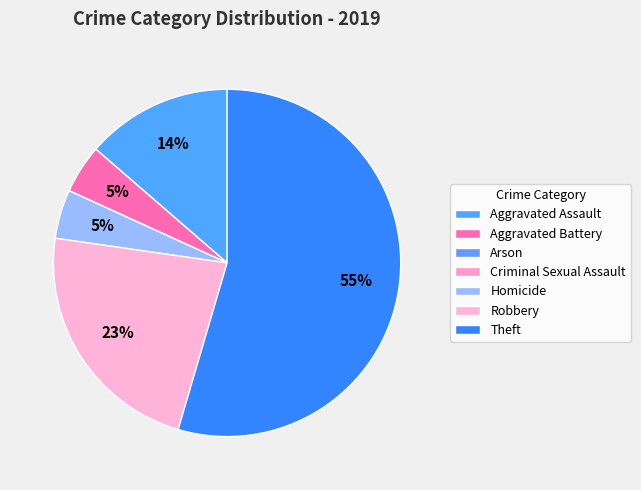

Is the sum of Aggravated Assault and Robbery greater than half?

No